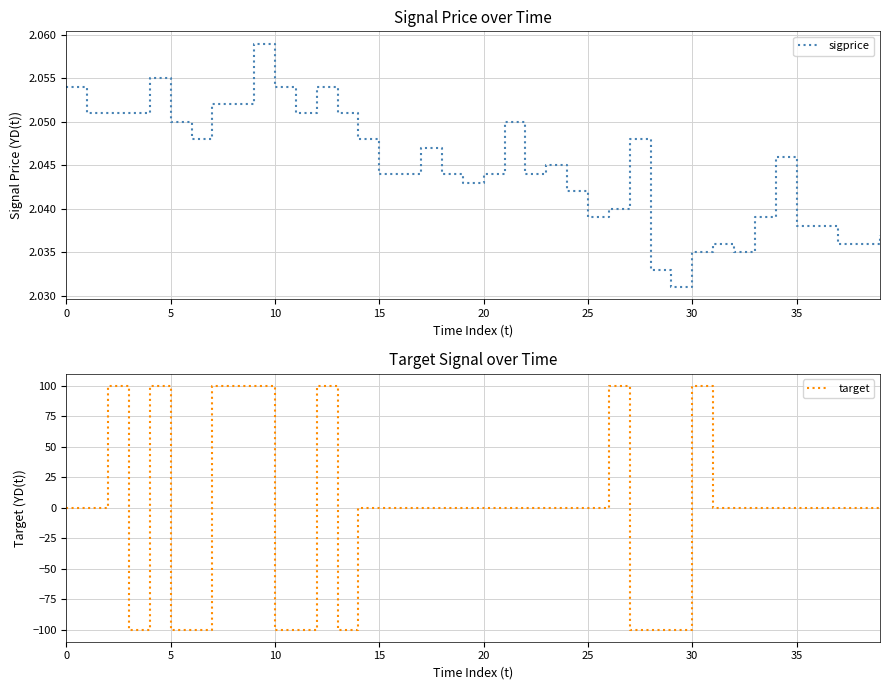

How many distinct data groups are displayed?

2